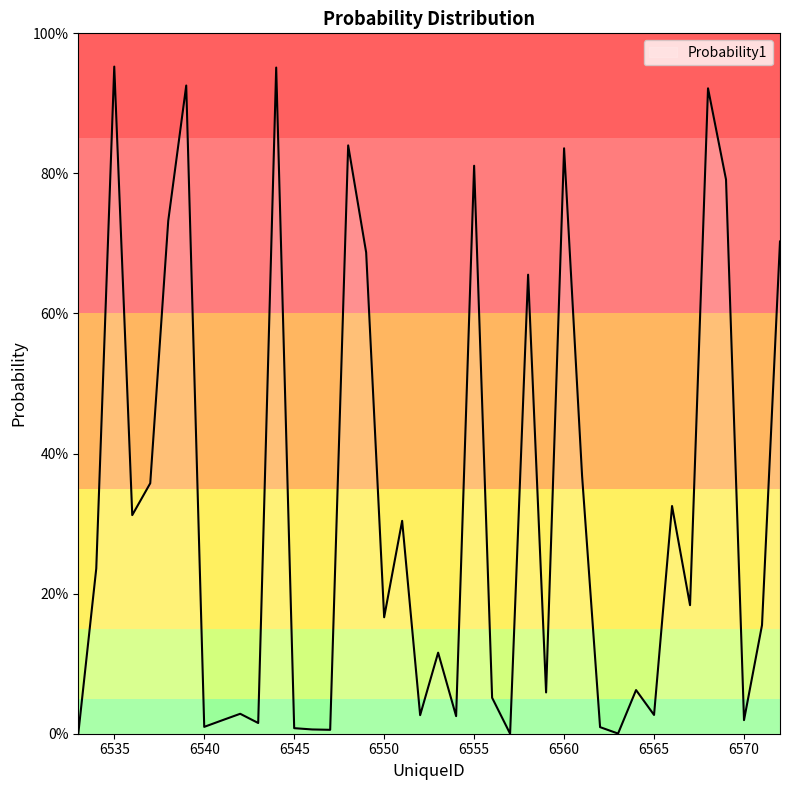

Is this an area chart (filled region under the line)?

Yes